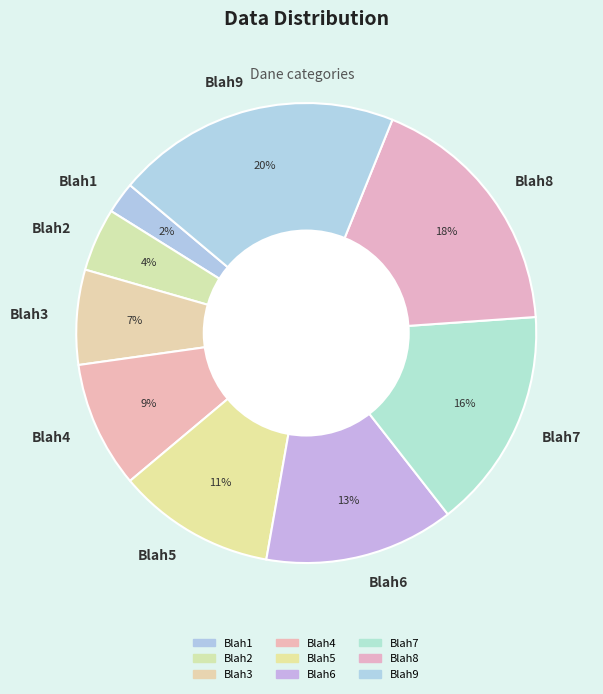

Is it true that Blah8 is 18% of the pie?

True